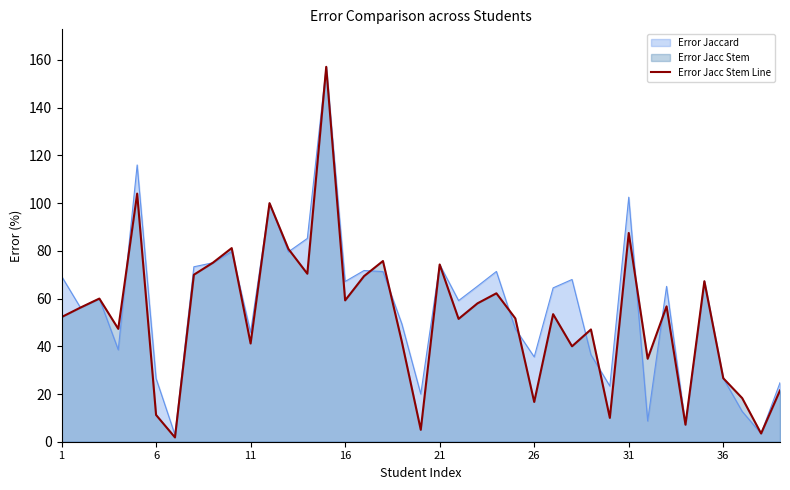

What is the total value across all series at 11?

87.1